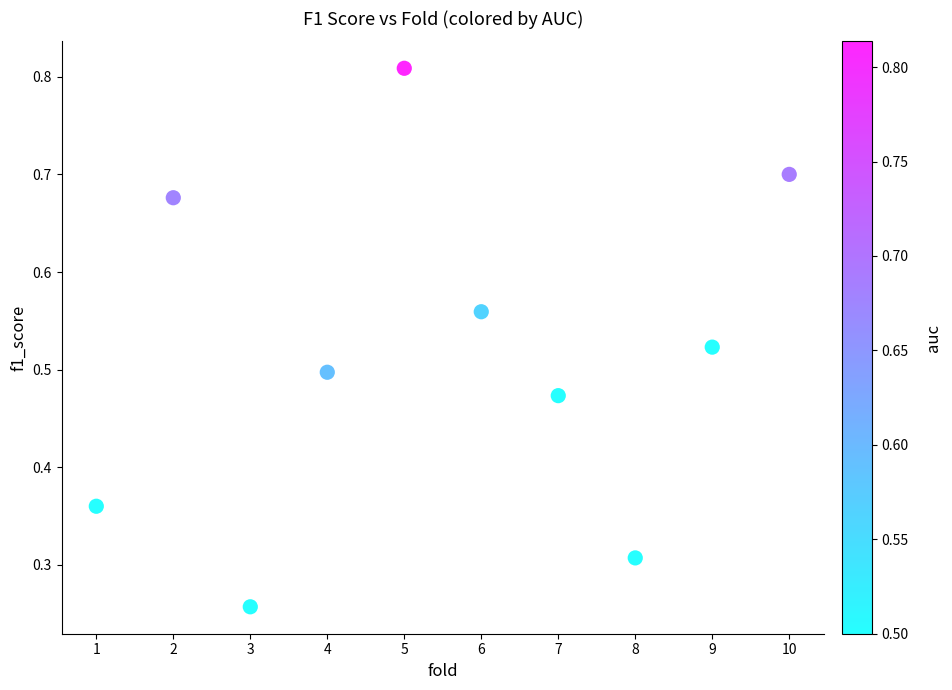

What is the average X value?

5.5